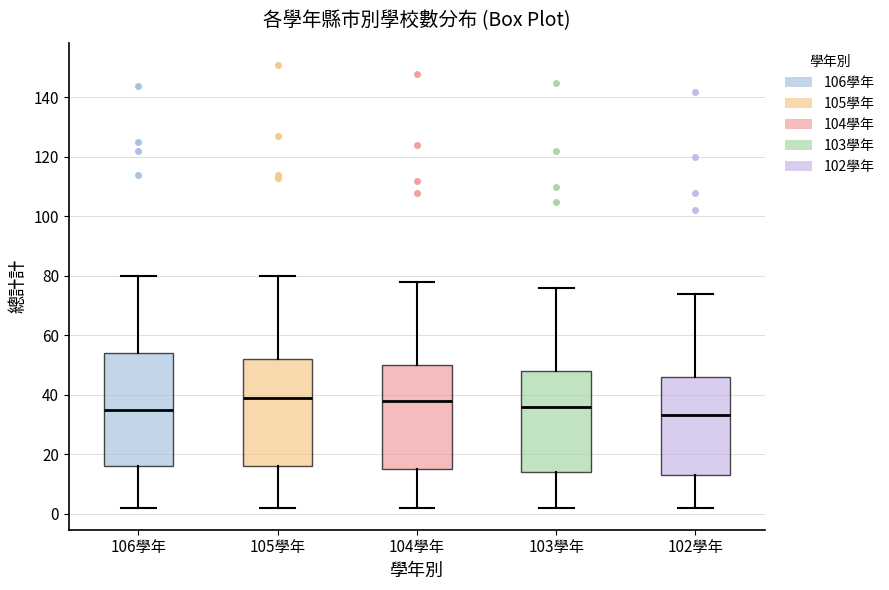

Which box is the tallest, from its lower edge to its upper edge?

106學年